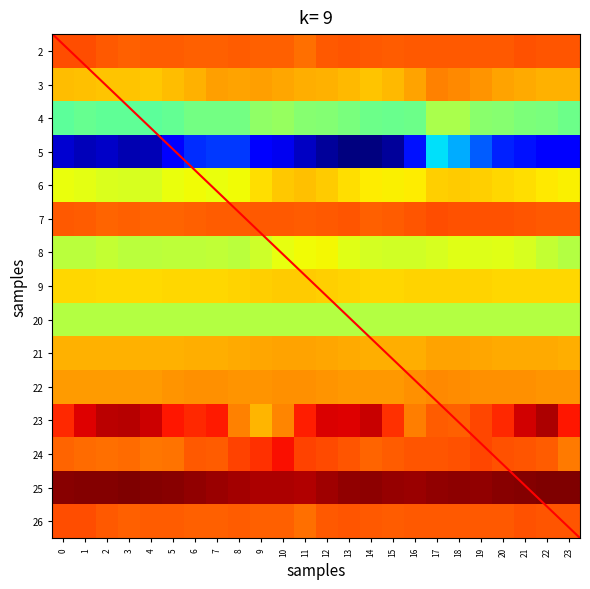

List the series in order of their peak value, lowest first.

5, 4, 20, 8, 9, 6, 21, 22, 3, 2, 7, 26, 24, 23, 25